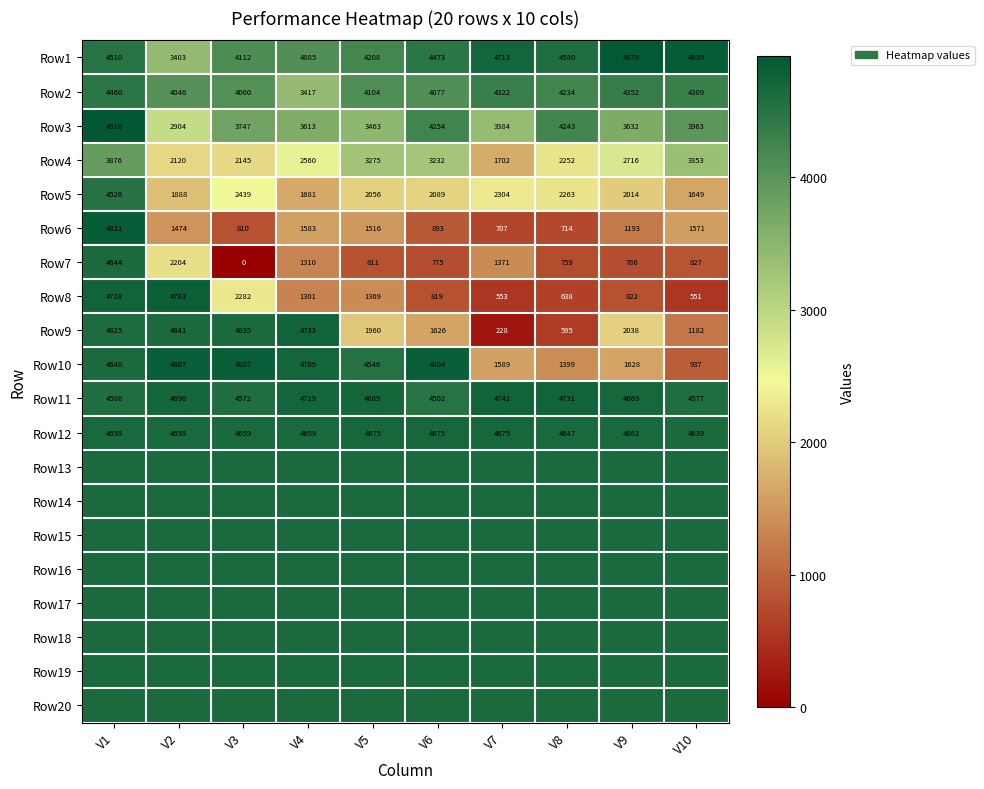

Rank the categories by Row6 value from lowest to highest.

V7, V8, V3, V6, V9, V2, V5, V10, V4, V1